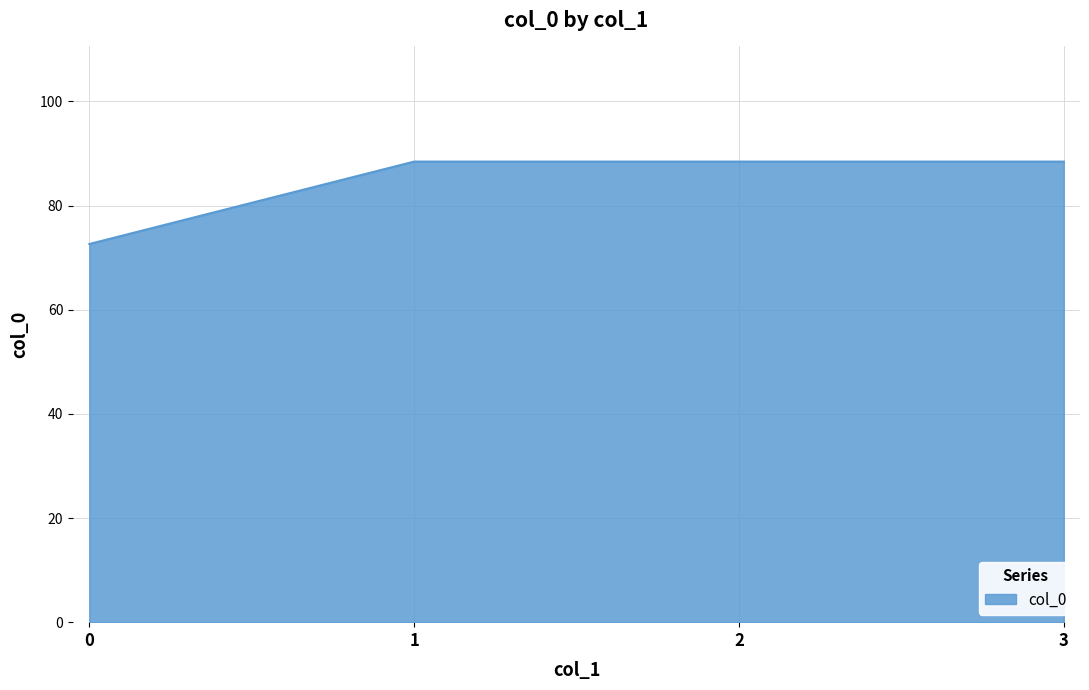

Is it true that the value at 1 is 88.4?

True